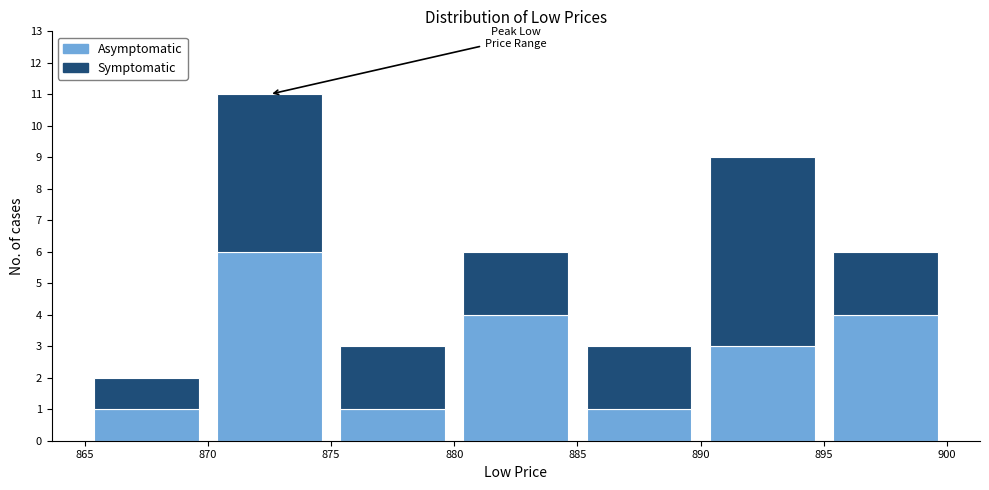

Which range on the x-axis has the tallest stacked bar (by total height)?

870 to 875